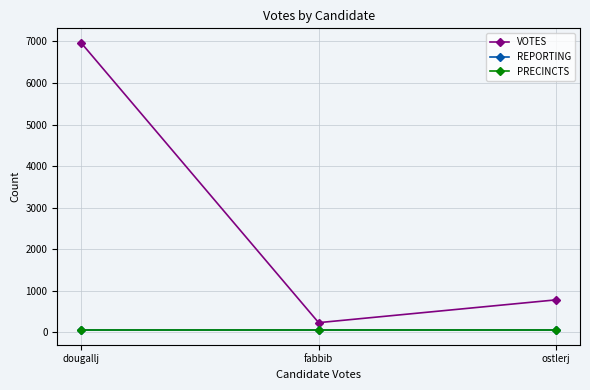

What is the greatest value displayed?

6968